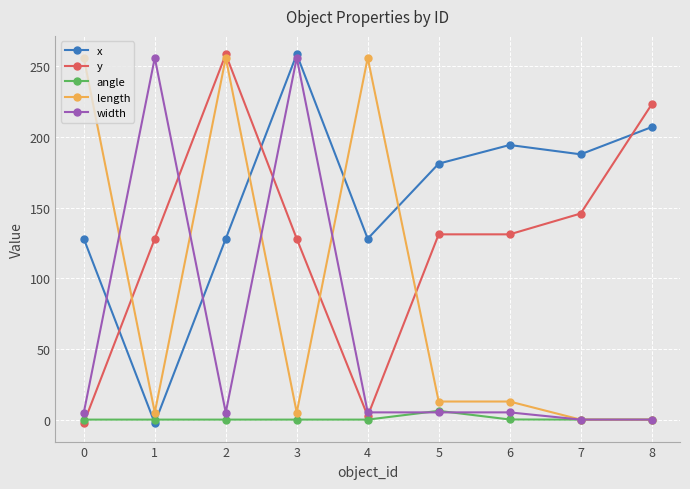

What is the spread (max minus min) of values at 2?

258.5